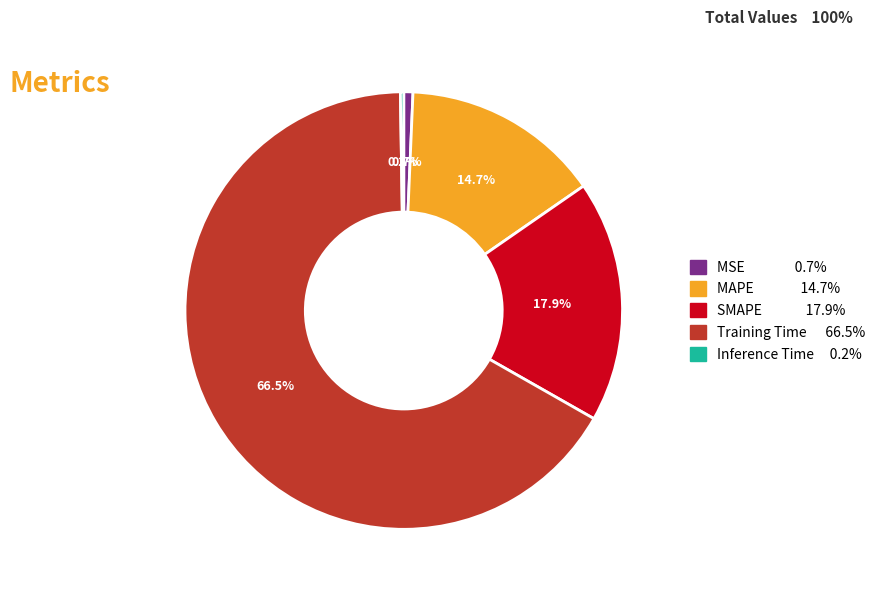

Which category accounts for the majority?

Training Time